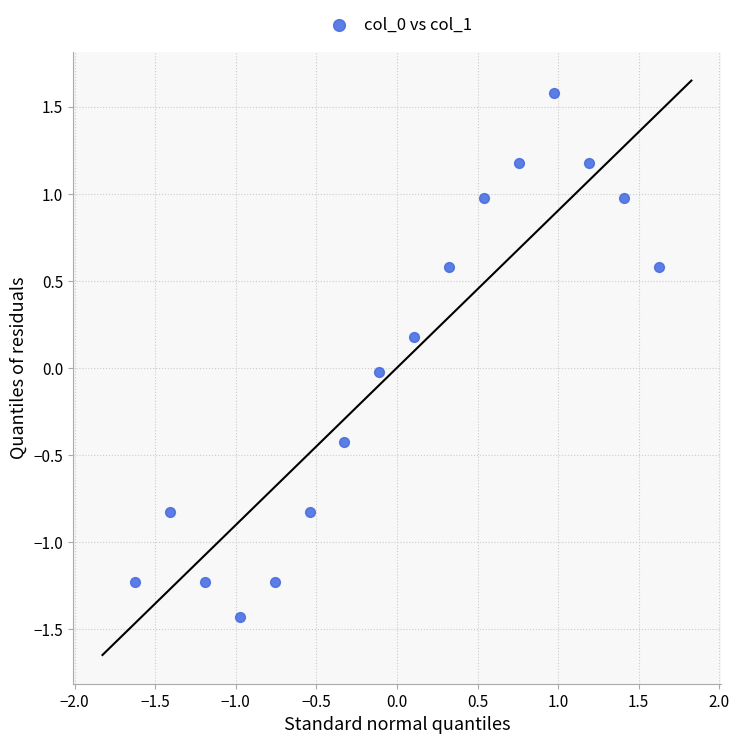

What is the range of X values (max minus min)?

3.3